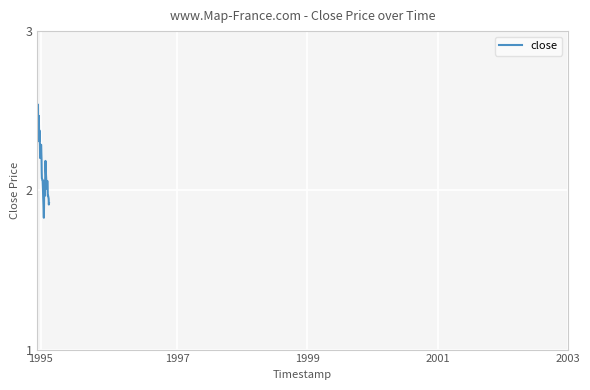

What is the difference between the maximum and minimum values?

0.7